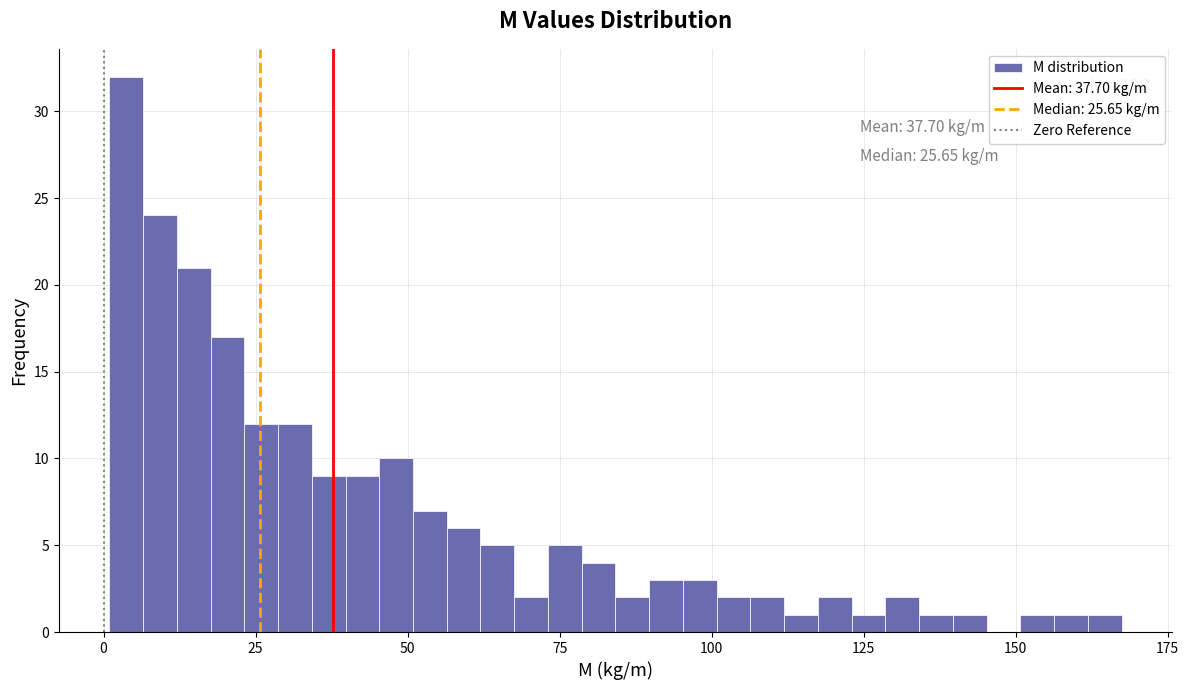

Read against the x-axis, roughly where is the centre of the tallest bar?

5